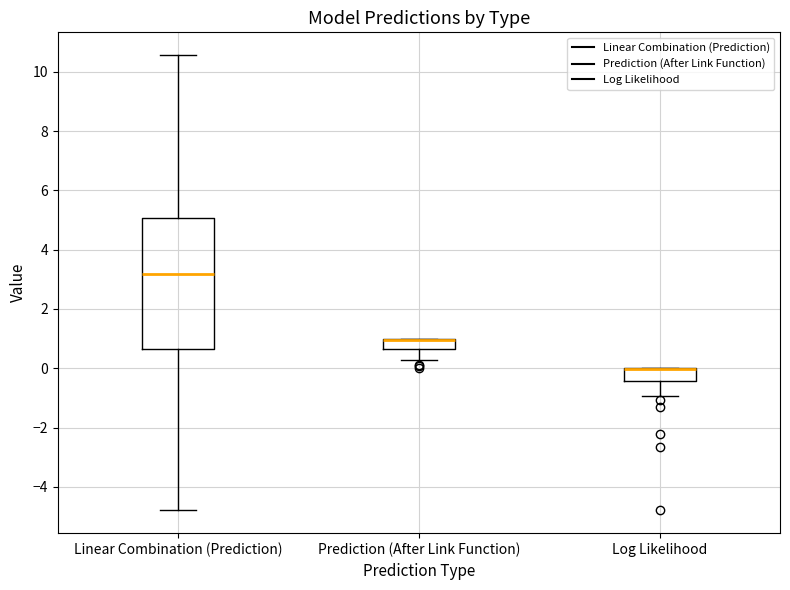

Reading left to right, read every box against the y-axis: the position of its median line, the range the box covers, and the ends of its whiskers. The values are not printed on the chart, so give them approximately, as read against the axis.

Linear Combination (Prediction): median 3.2, box 0.6 to 5.0, whiskers -4.8 to 10.6
Prediction (After Link Function): median 1.0 (drawn on the box's upper edge), box 0.6 to 1.0, whiskers 0.2 to 1.0
Log Likelihood: median 0.0 (drawn on the box's upper edge), box -0.4 to 0.0, whiskers -1.0 to 0.0